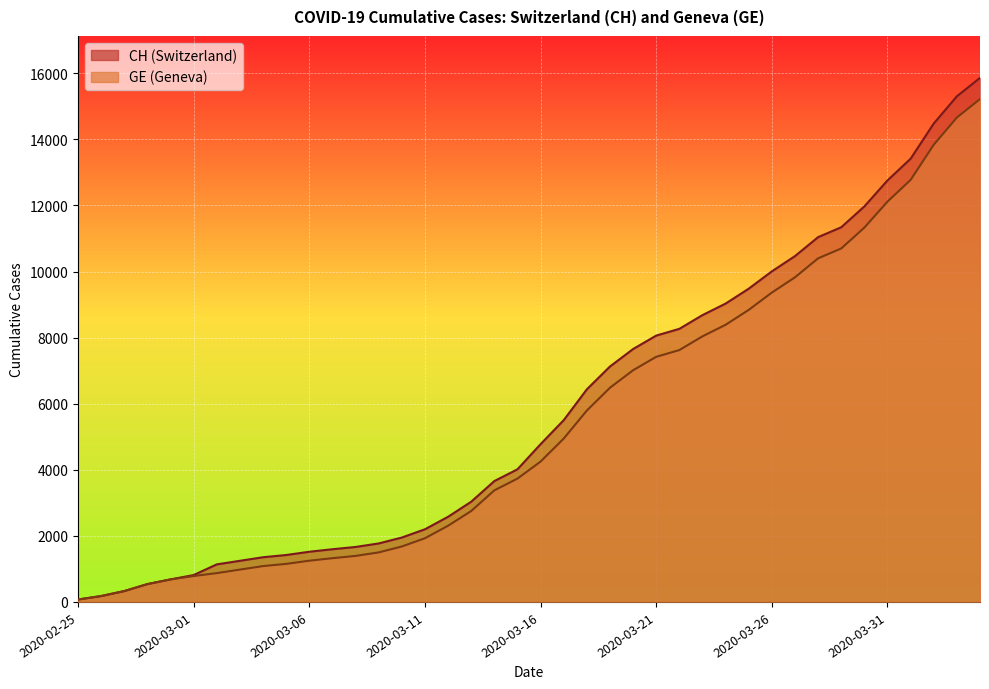

What are all the series names shown in the legend?

CH, GE